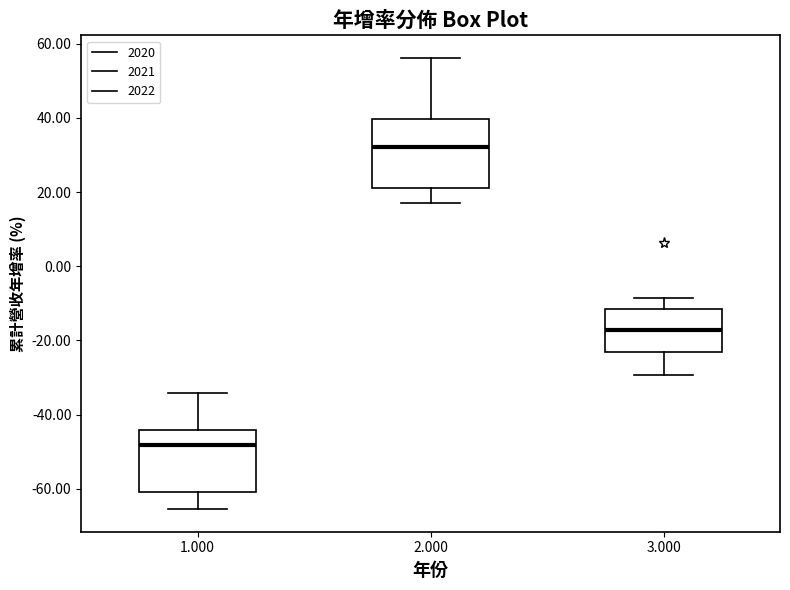

Where is the upper edge of the box at x = 3.000 on the y-axis? The values are not printed on the chart, so give them approximately, as read against the axis.

-12